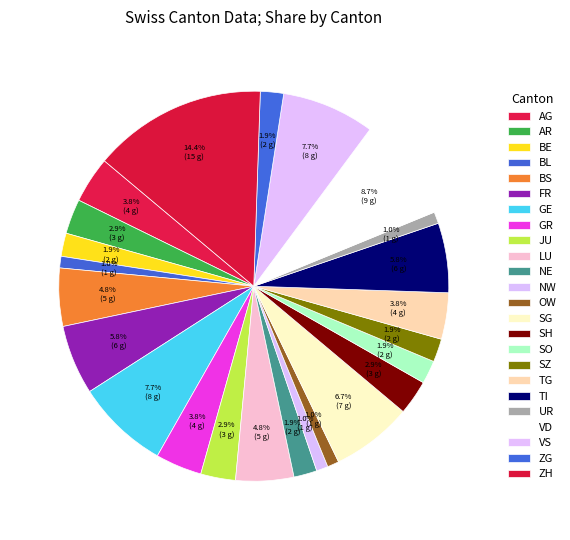

What is the change in value from NE to NW?

-1